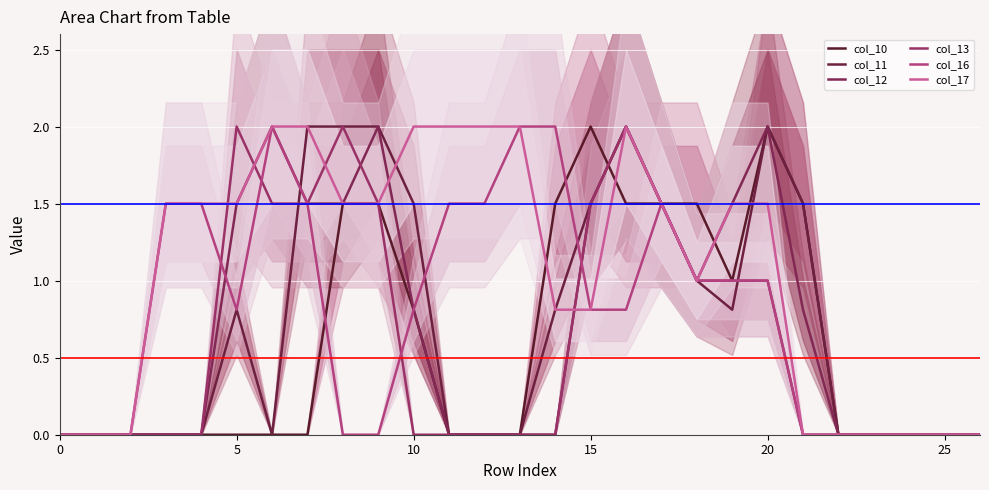

Which has a higher value, 25 or 10?

10